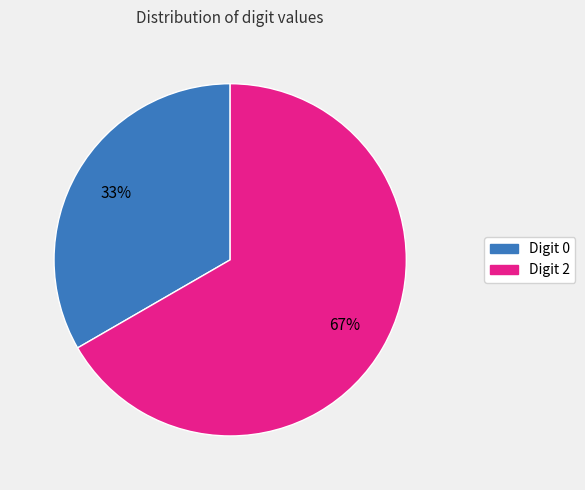

Does any single category account for the majority?

Yes